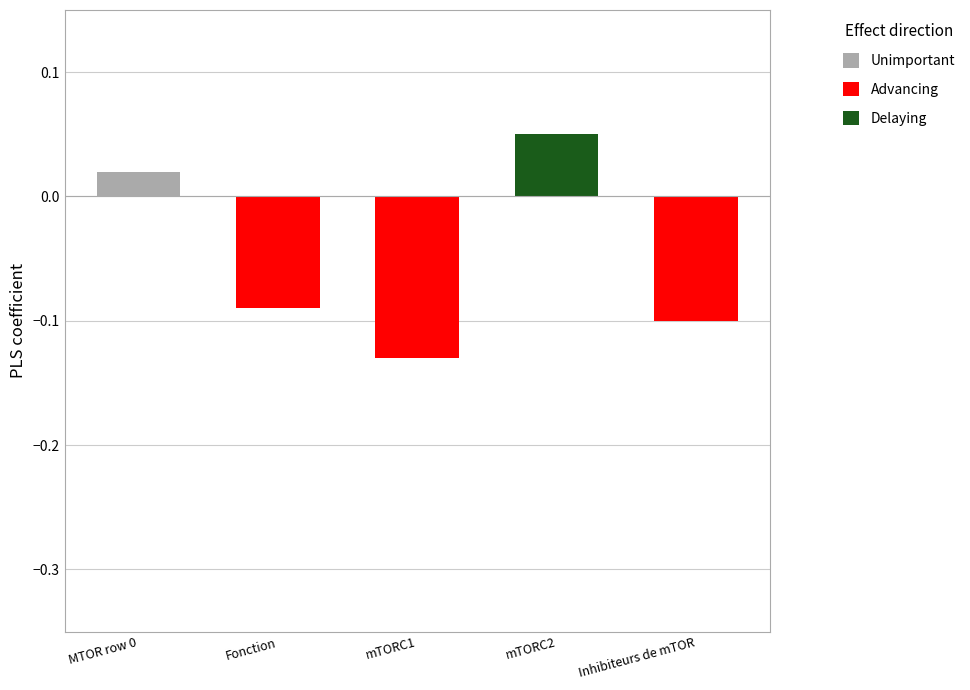

Which series has the largest total across all categories?

Delaying